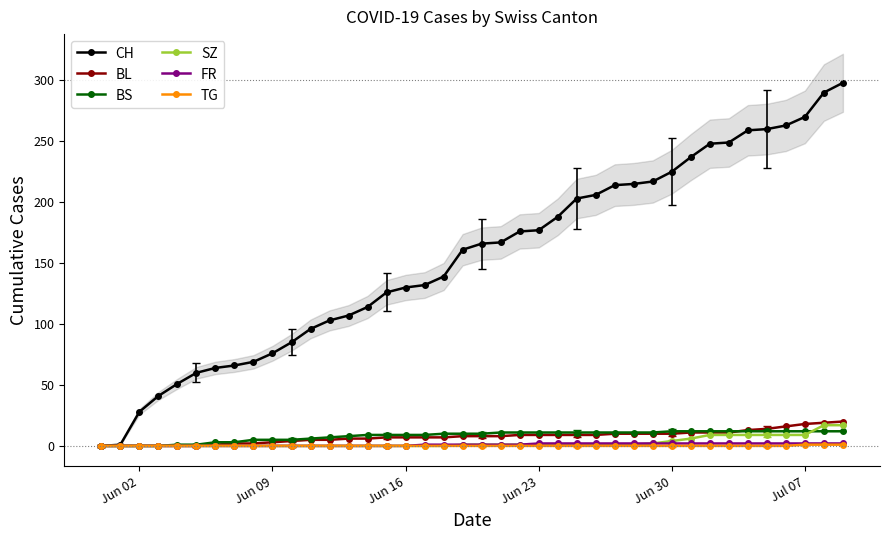

What is the maximum value for BS?

12